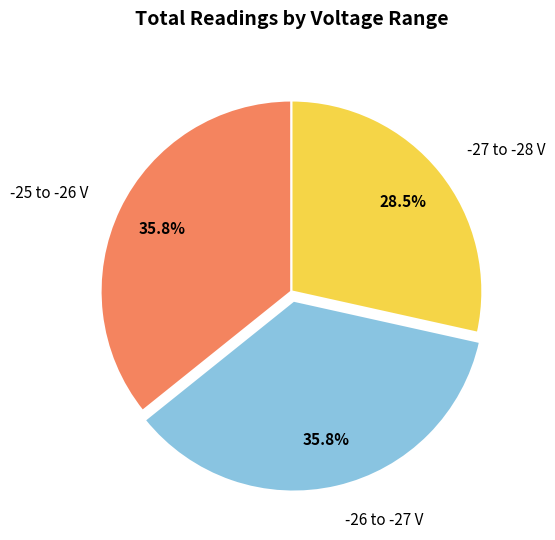

To the nearest percent, what is the average slice percentage?

33%